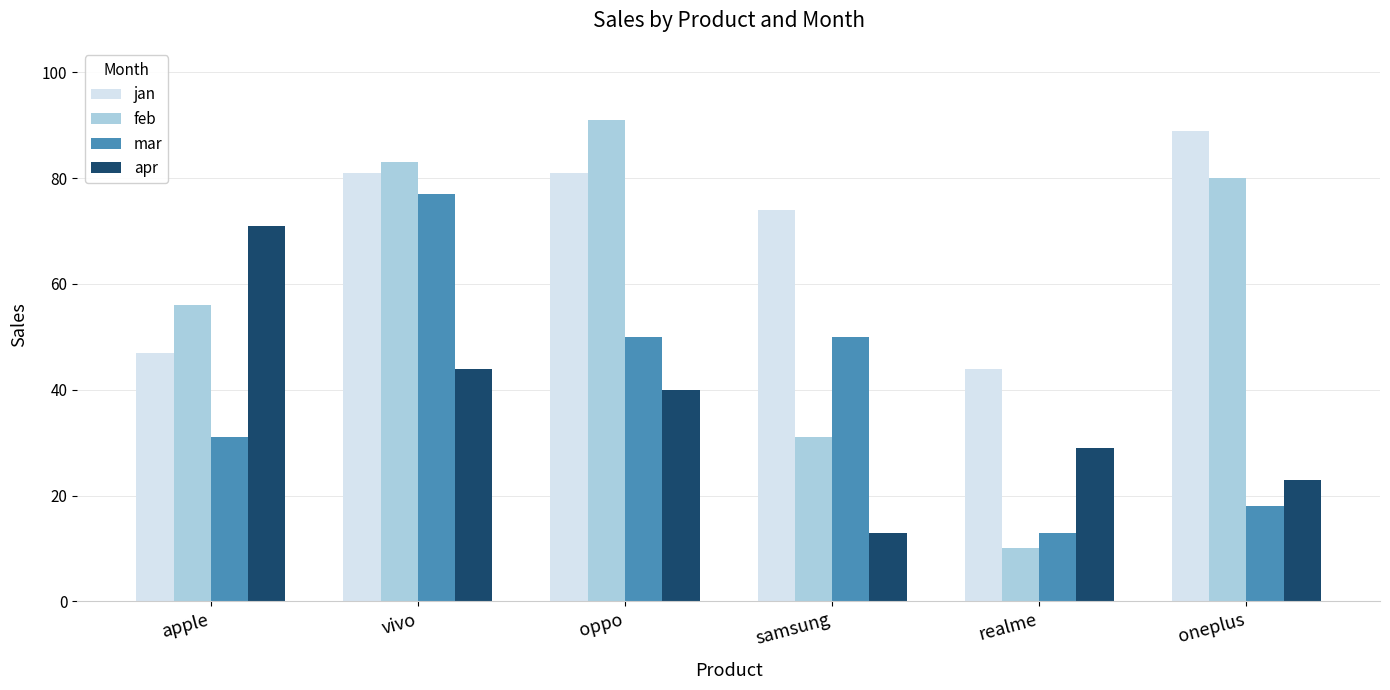

What is the value of the apr bar at the 3rd from the left?

40